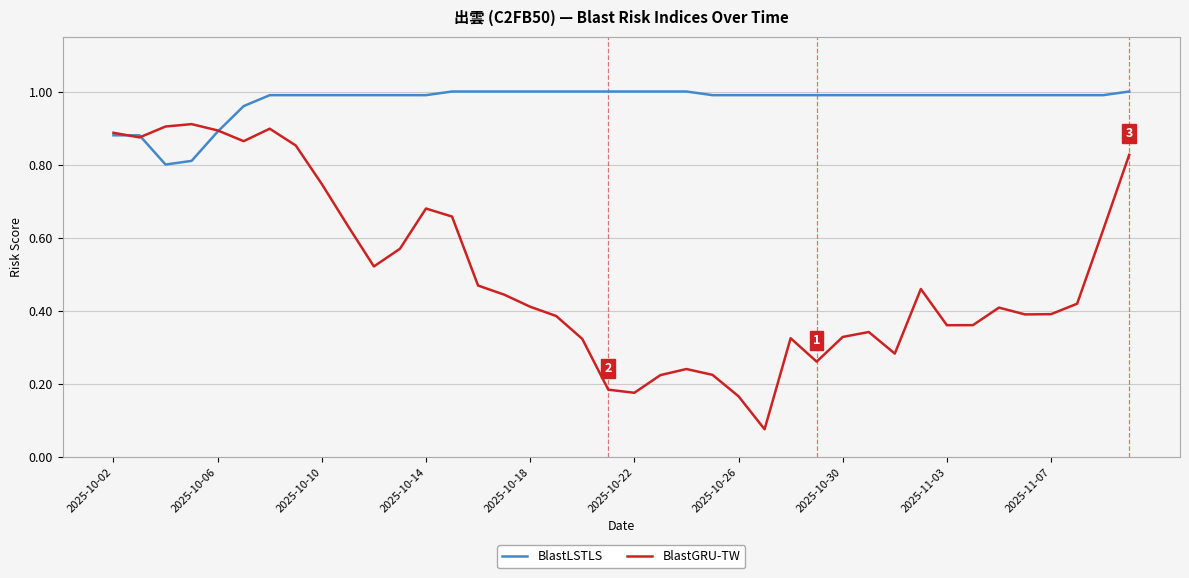

List the series in order of their overall mean, highest first.

BlastLSTLS, BlastGRU-TW